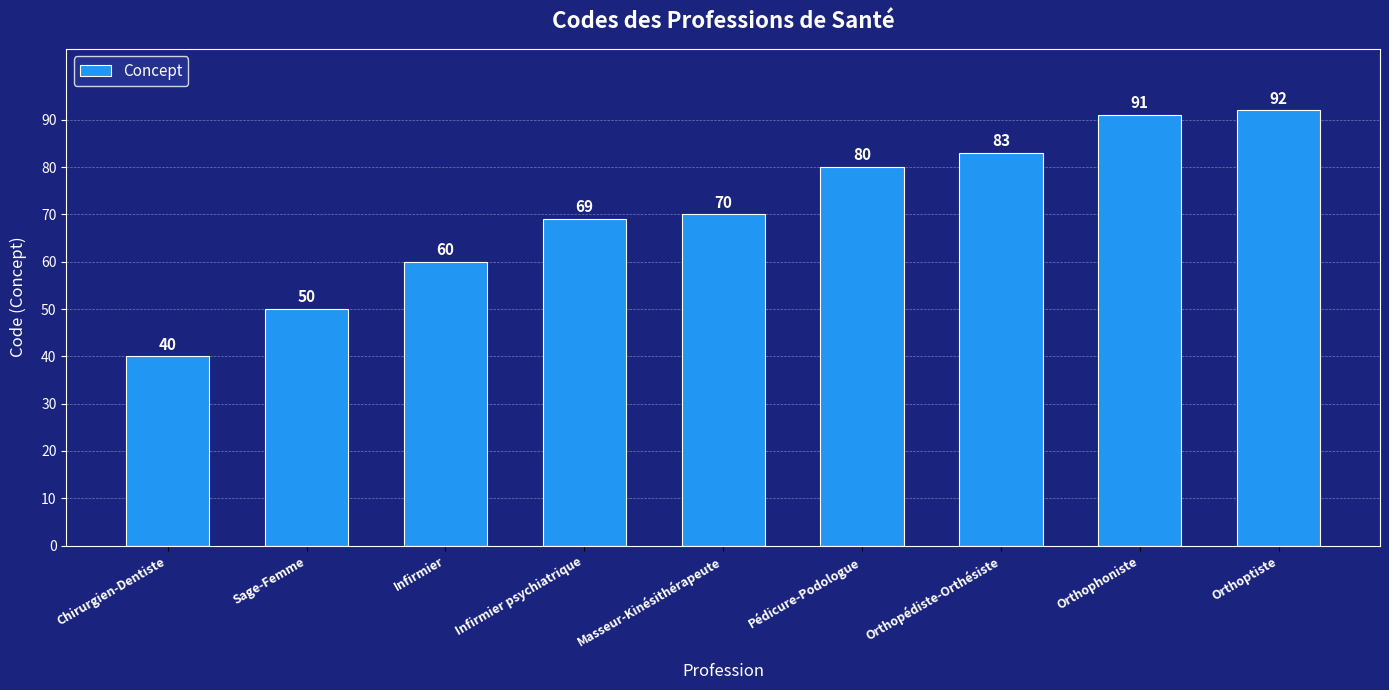

Reading left to right, list all the values displayed in this chart.

Chirurgien-Dentiste=40	Sage-Femme=50	Infirmier=60	Infirmier psychiatrique=69	Masseur-Kinésithérapeute=70	Pédicure-Podologue=80	Orthopédiste-Orthésiste=83	Orthophoniste=91	Orthoptiste=92